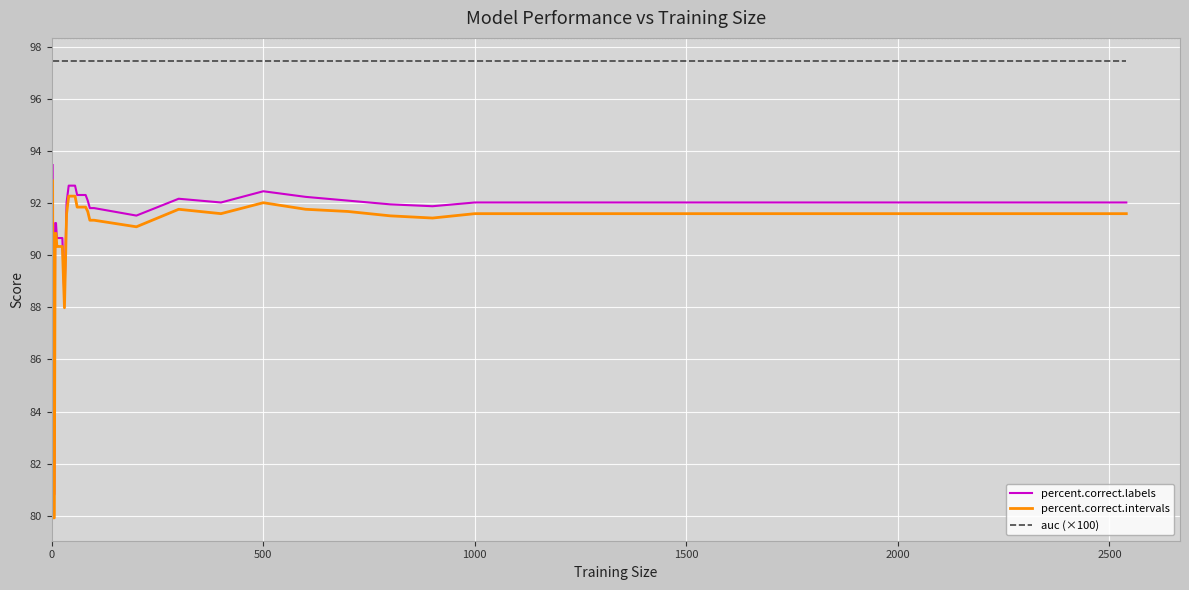

What is the maximum value for auc (×100)?

97.5